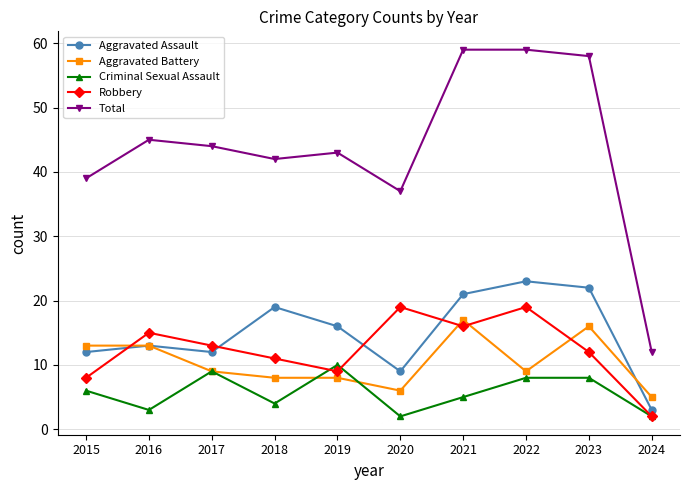

True or false: Total and Criminal Sexual Assault cross at least once.

False